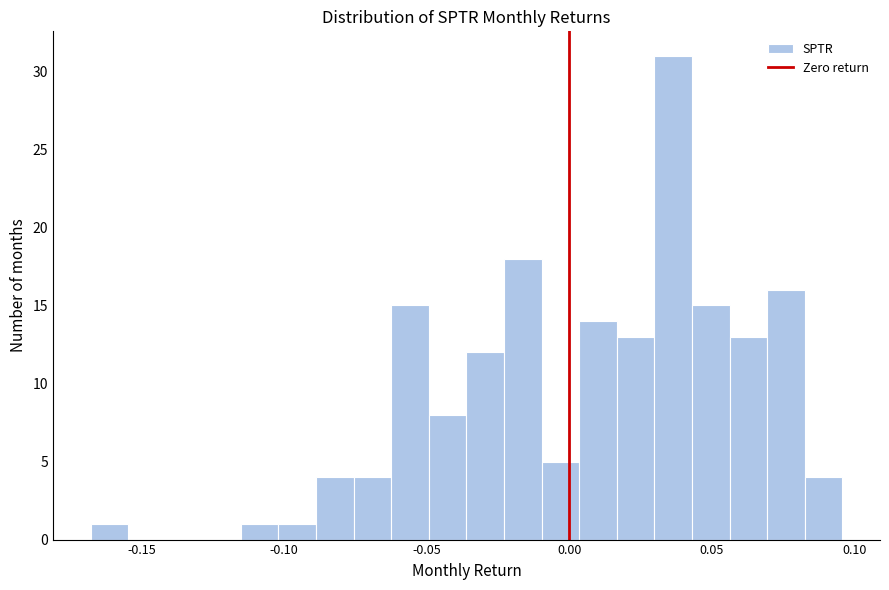

Read against the x-axis, roughly where is the centre of the tallest bar?

0.035